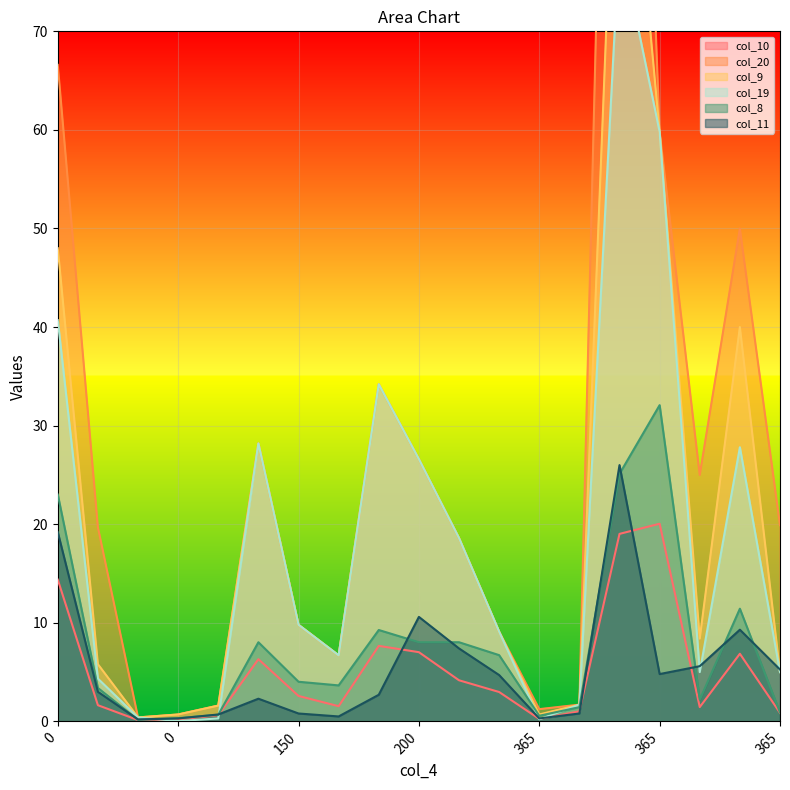

At which category is the sum across all series the highest?

365